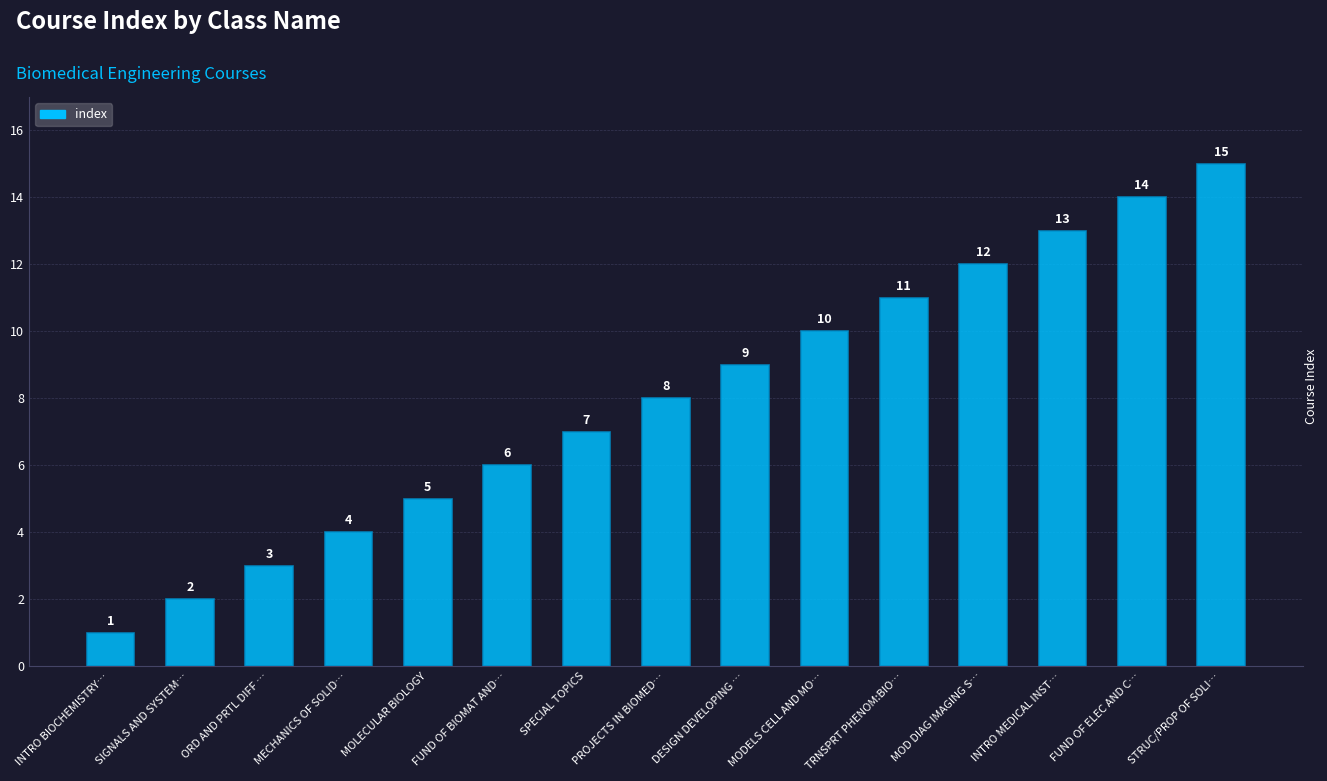

What is the greatest value displayed?

15